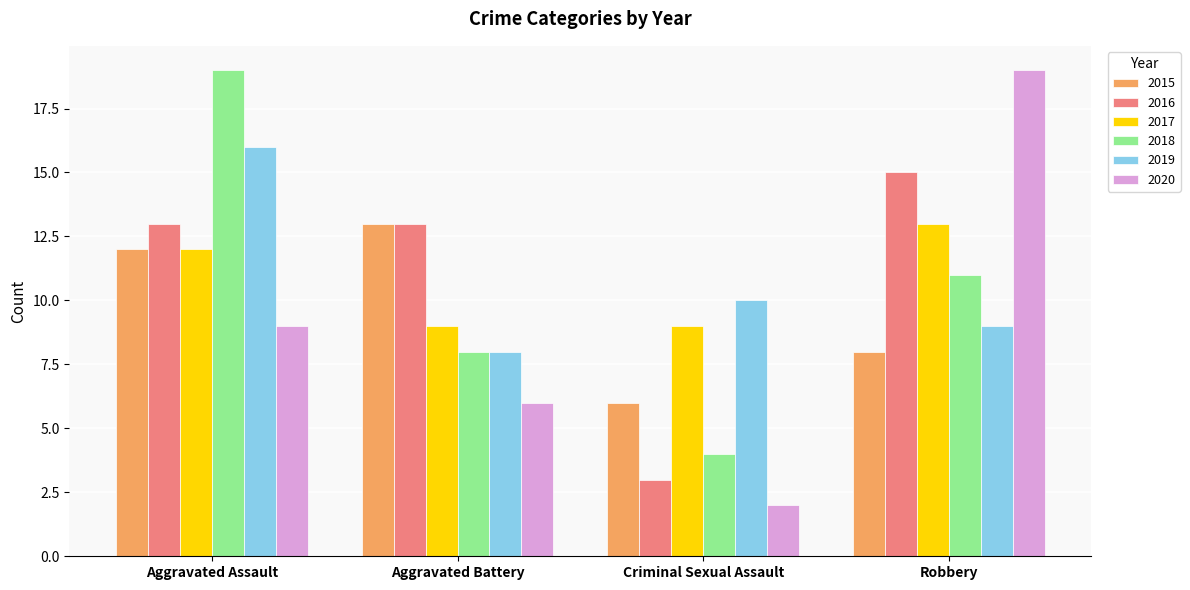

What is the label of the 3rd bar from the right?

Aggravated Battery